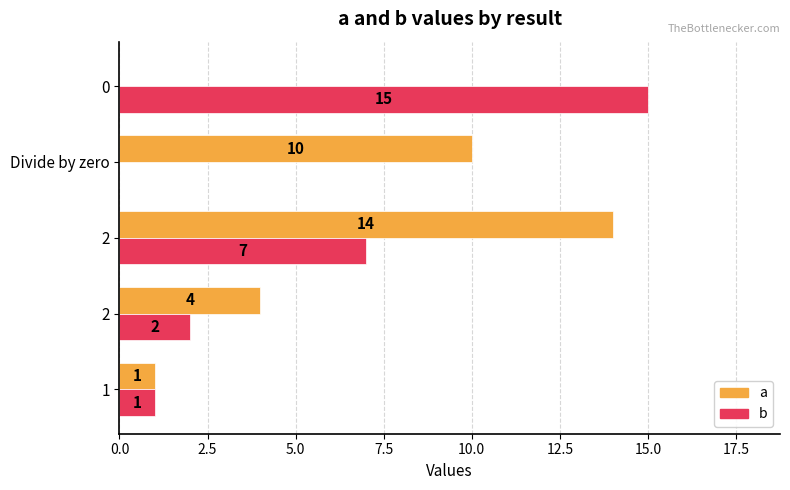

What are all the series names shown in the legend?

a, b